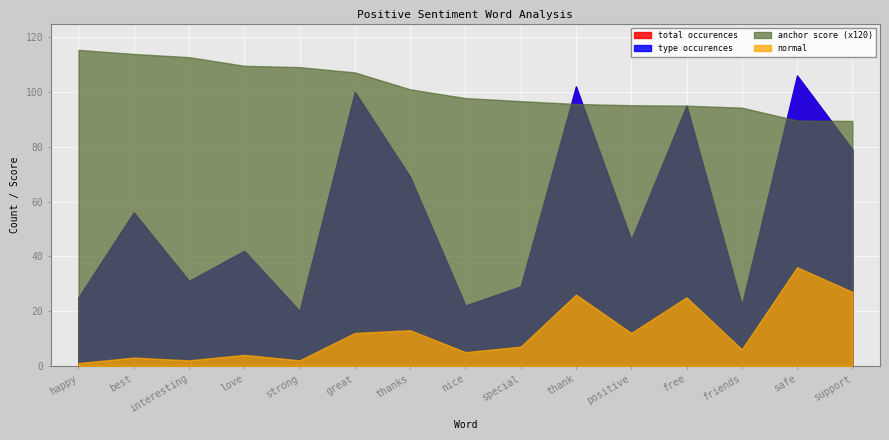

In total occurences, how many points are lower than both neighbors (excluding endpoints)?

5